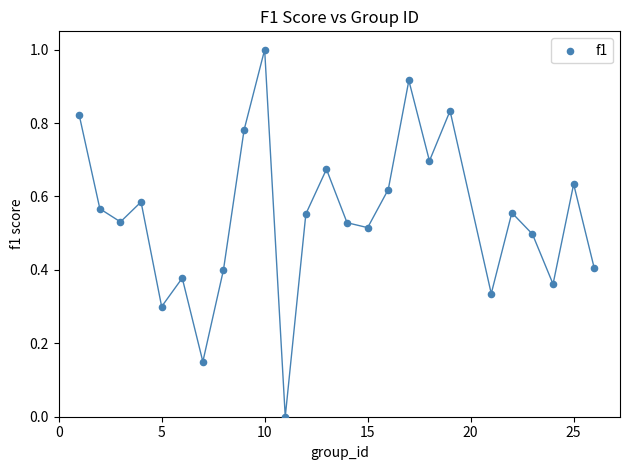

What is the range of X values (max minus min)?

25.0